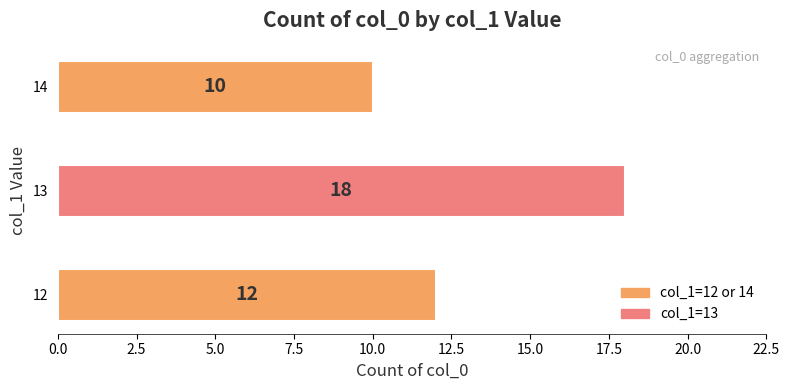

What is the sum of all values?

40